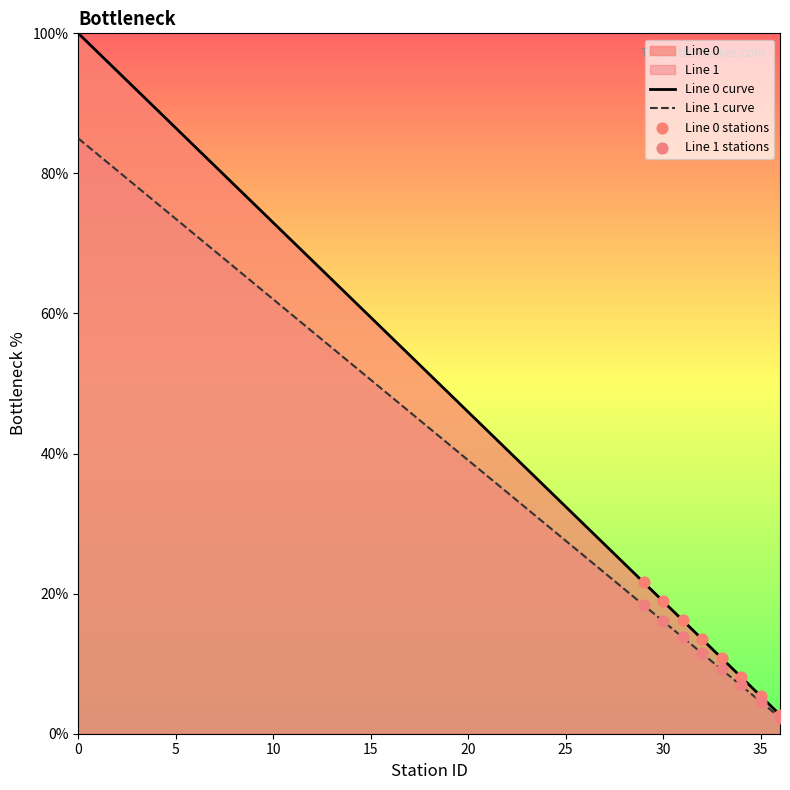

What are all the series names shown in the legend?

Line 0, Line 1